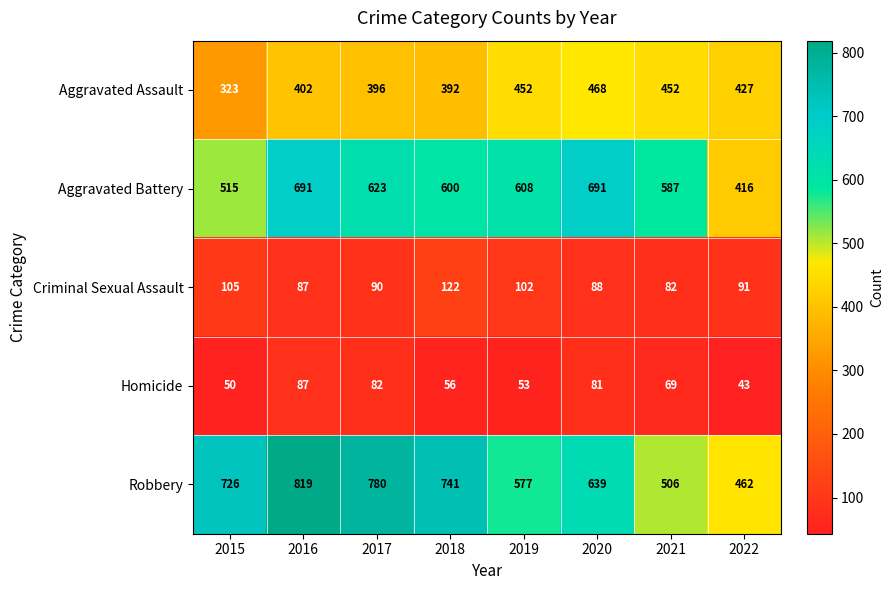

What is the sum of all Homicide values?

521